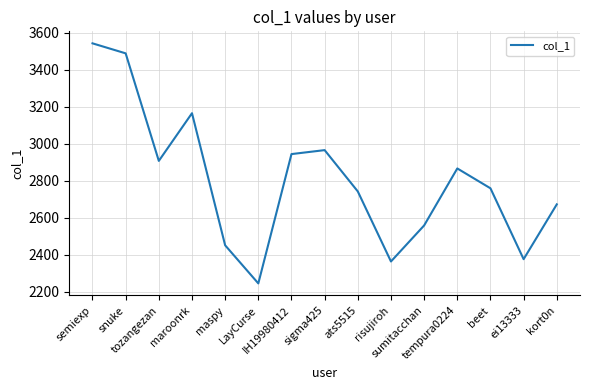

Which category has the lowest value across all series?

LayCurse